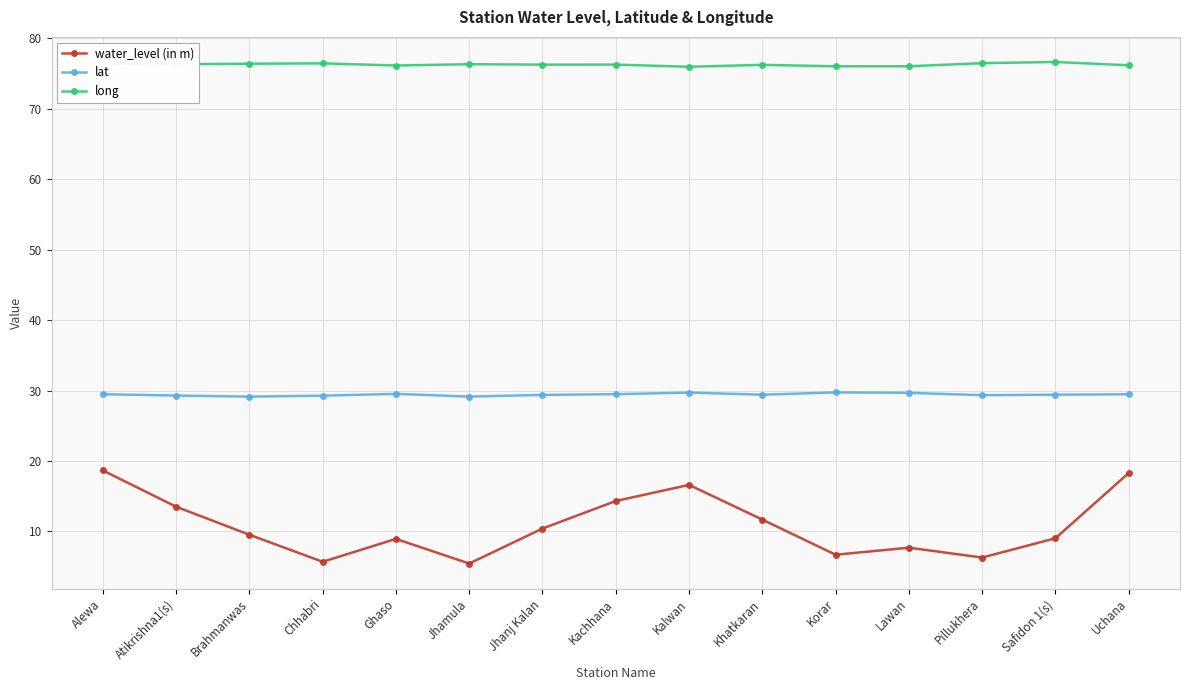

Is this an area chart (filled region under the line)?

No